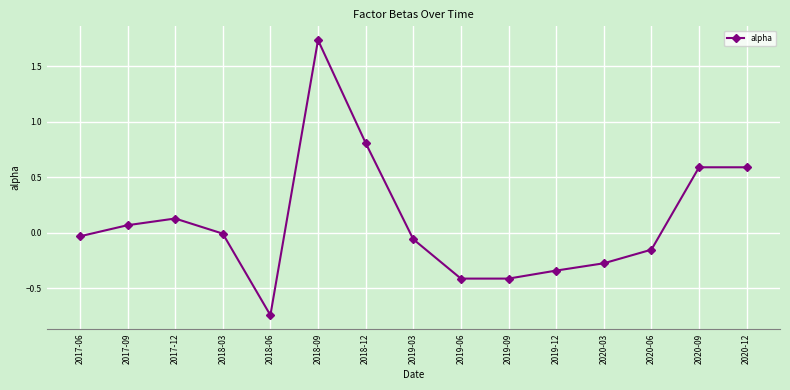

What is the difference between the second highest and minimum values?

1.6